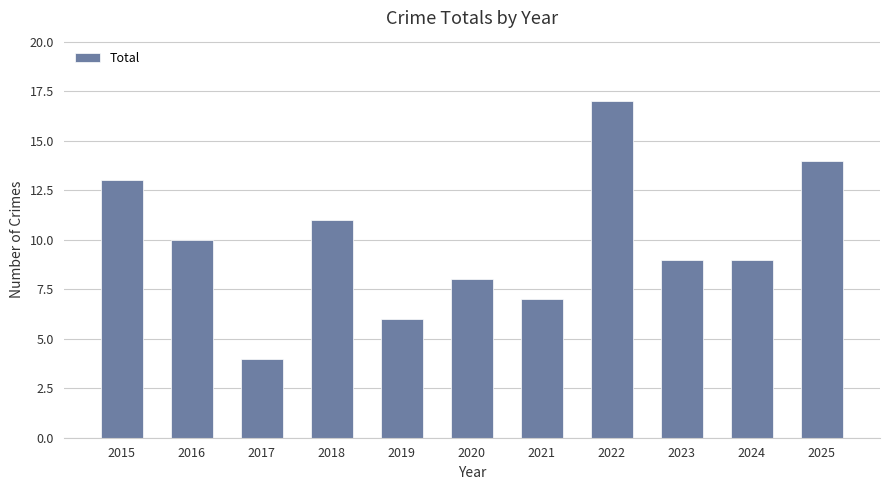

Which label corresponds to the largest value in the chart?

2022